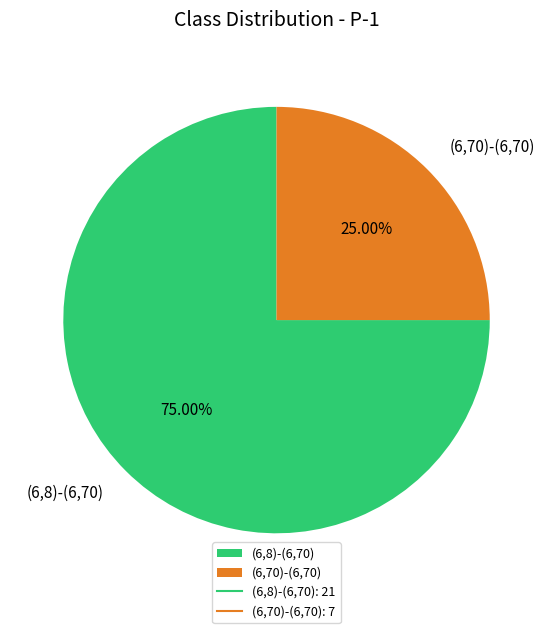

To the nearest percent, what portion does (6,70)-(6,70) represent?

25%